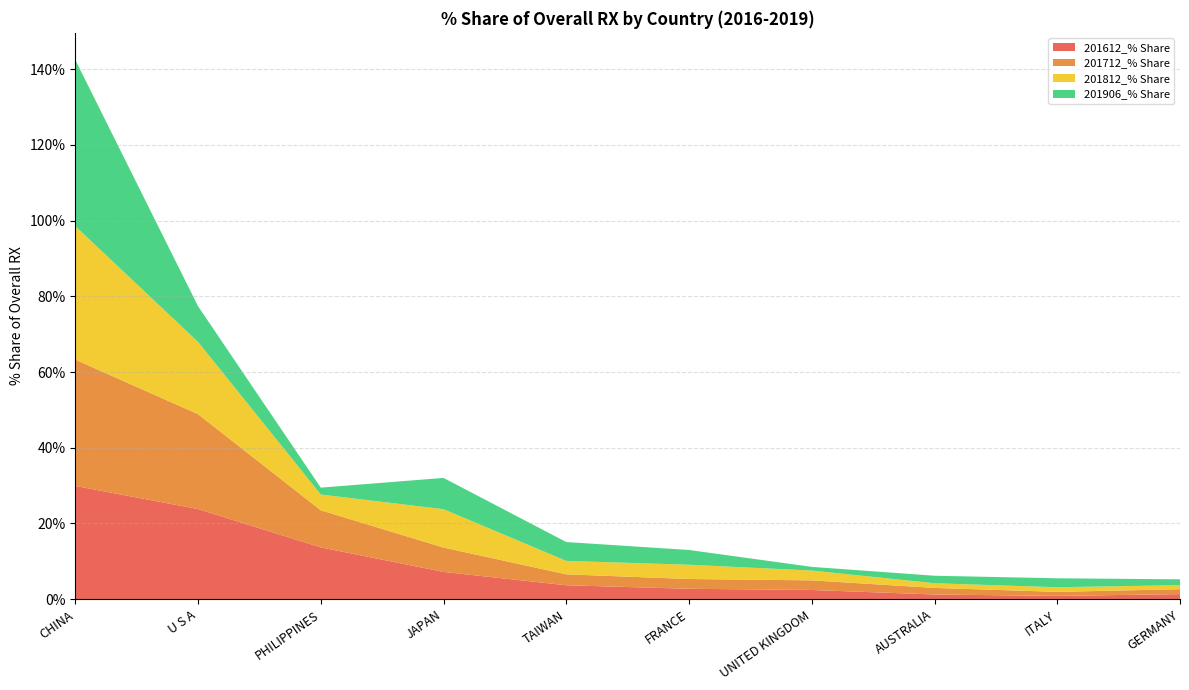

Reading left to right, list all the values displayed in this chart.

201612_% Share: CHINA=29.9	U S A=23.8	PHILIPPINES=13.7	JAPAN=7.2	TAIWAN=3.7	FRANCE=2.7	UNITED KINGDOM=2.4	AUSTRALIA=1.2	ITALY=0.9	GERMANY=1.3
201712_% Share: CHINA=33.4	U S A=25.1	PHILIPPINES=9.8	JAPAN=6.4	TAIWAN=2.9	FRANCE=2.6	UNITED KINGDOM=2.5	AUSTRALIA=1.7	ITALY=1.1	GERMANY=1.3
201812_% Share: CHINA=35.3	U S A=19.1	PHILIPPINES=4.2	JAPAN=10.1	TAIWAN=3.5	FRANCE=3.8	UNITED KINGDOM=2.6	AUSTRALIA=1.2	ITALY=1.2	GERMANY=1.1
201906_% Share: CHINA=43.9	U S A=9.4	PHILIPPINES=1.8	JAPAN=8.3	TAIWAN=5.0	FRANCE=3.9	UNITED KINGDOM=1.0	AUSTRALIA=2.0	ITALY=2.4	GERMANY=1.6